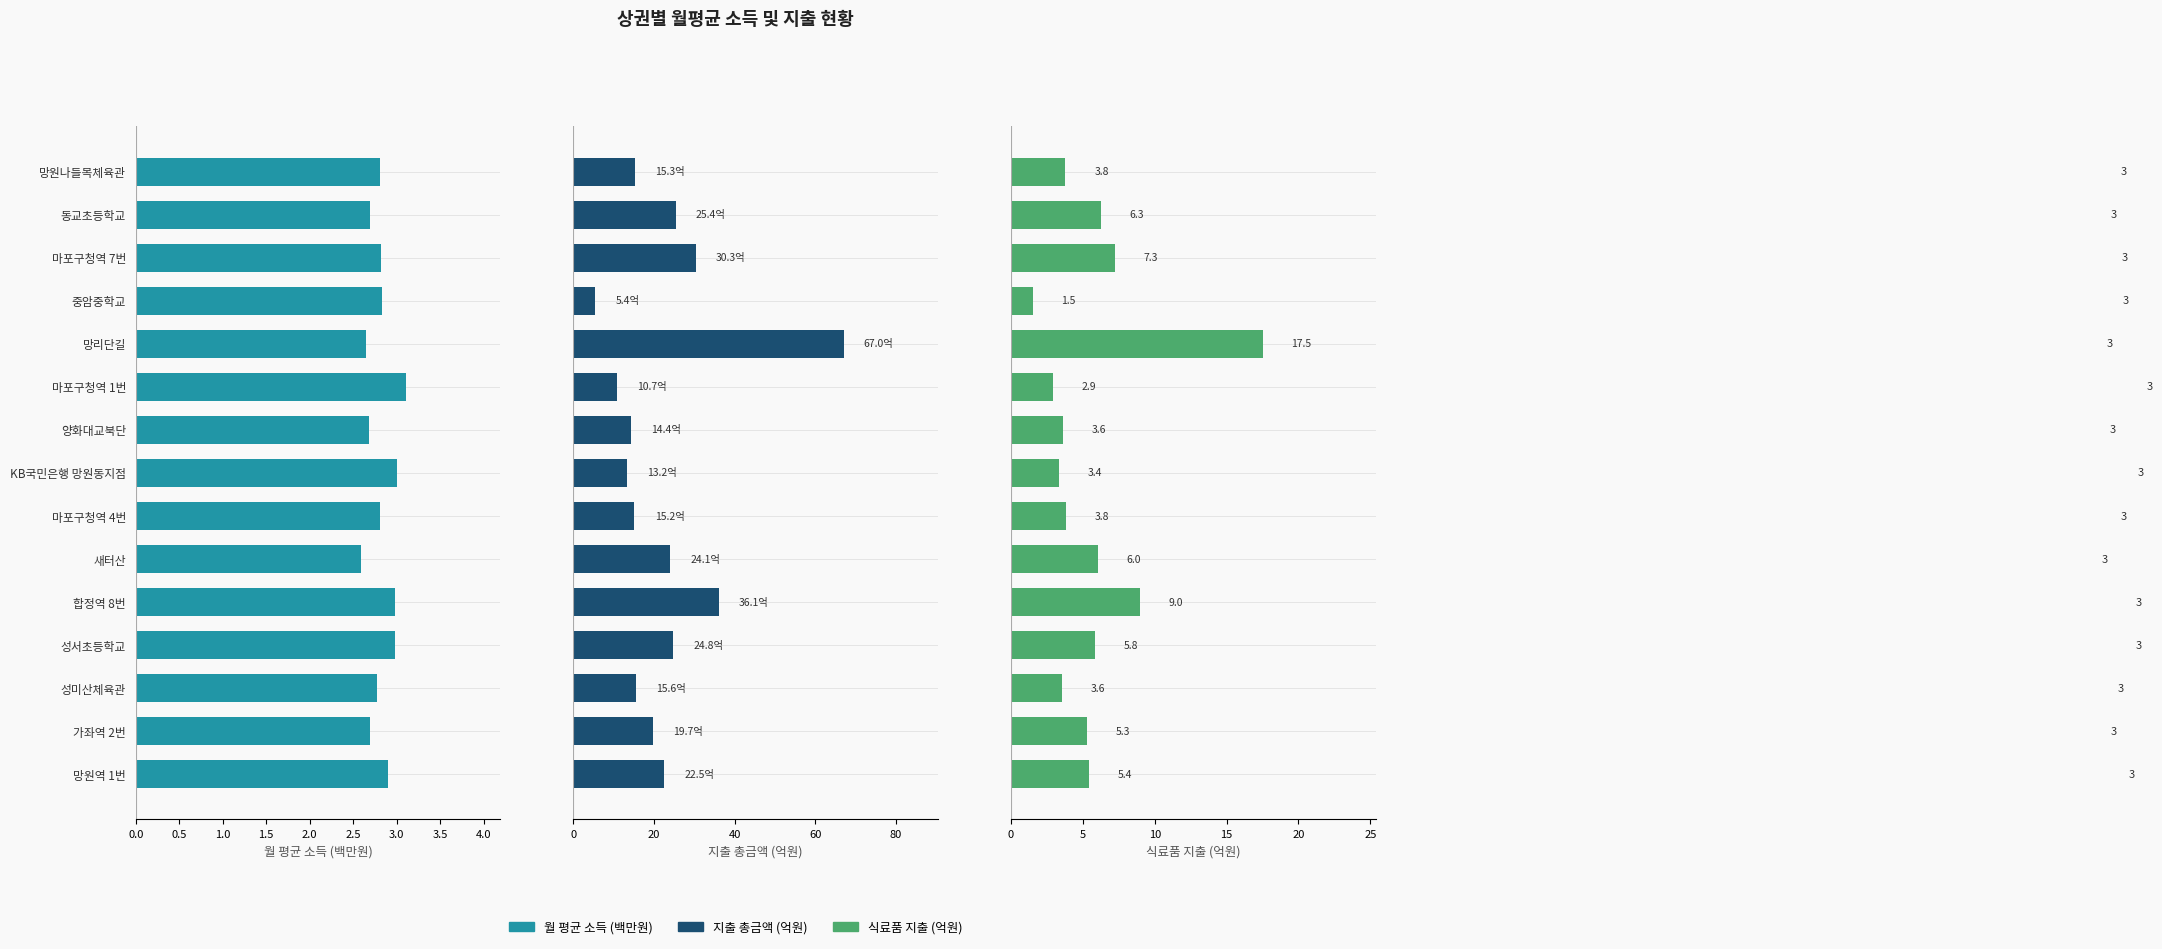

What is the sum of the 식료품 지출 (억원) values at 망원나들목체육관 and 합정역 8번?

12.8